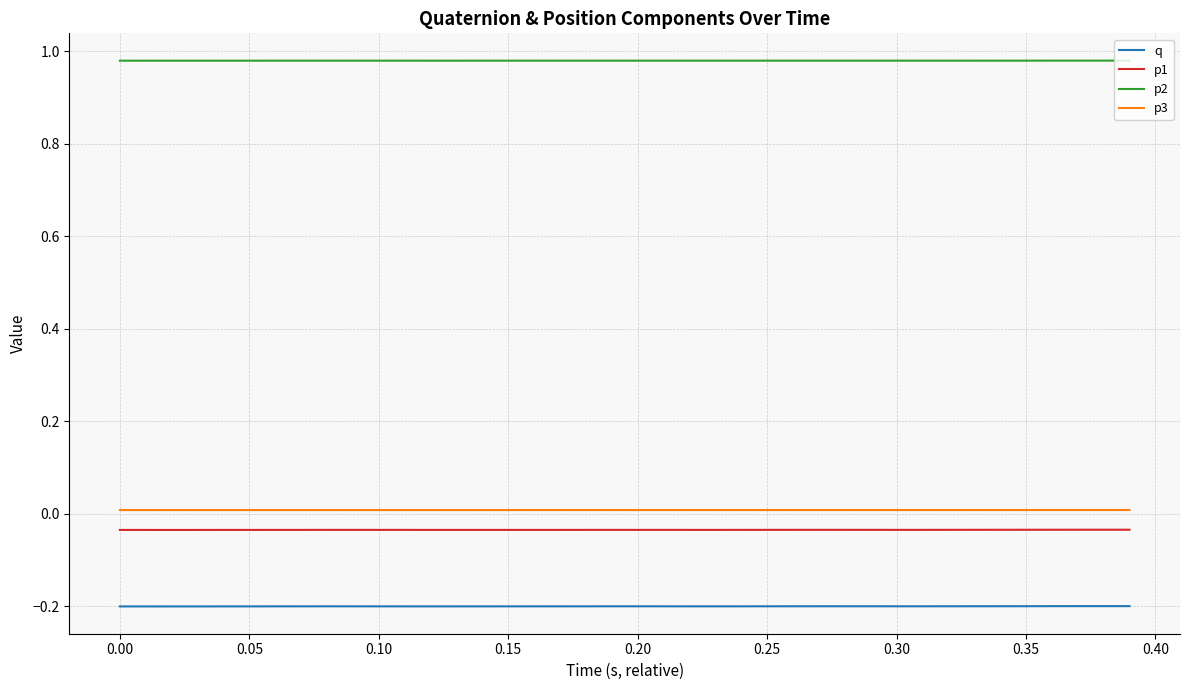

Which series has the largest range (max minus min)?

q